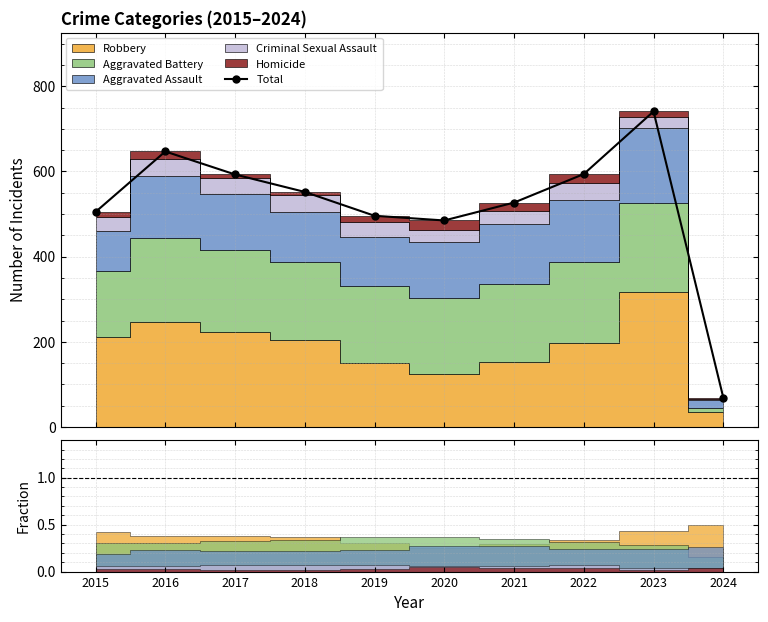

Reading left to right, what are all the values shown in this chart?

505	647	593	552	496	485	527	594	741	69